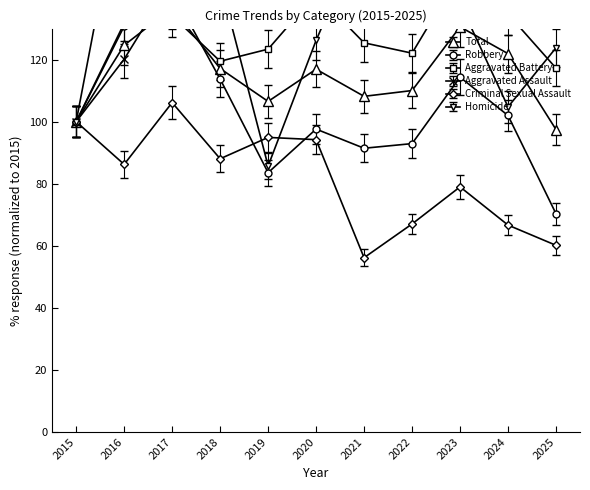

The value of Aggravated Assault at 2018 is 80.7. True or false?

False